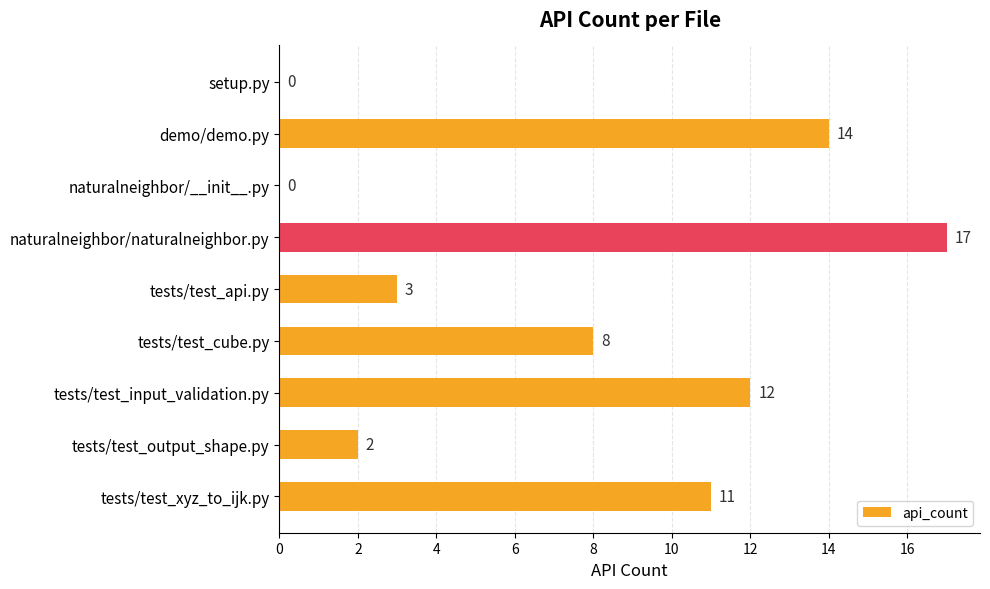

What is the sum of all values?

67